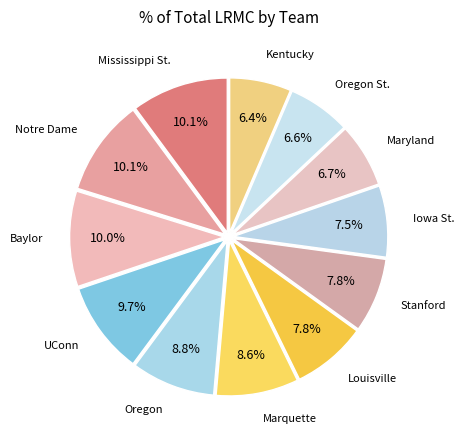

How many slices are in this pie chart?

12